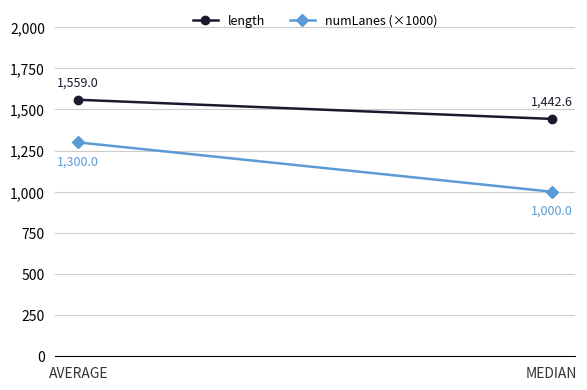

The numLanes (×1000) series shows 1000.0 at MEDIAN. True or false?

True